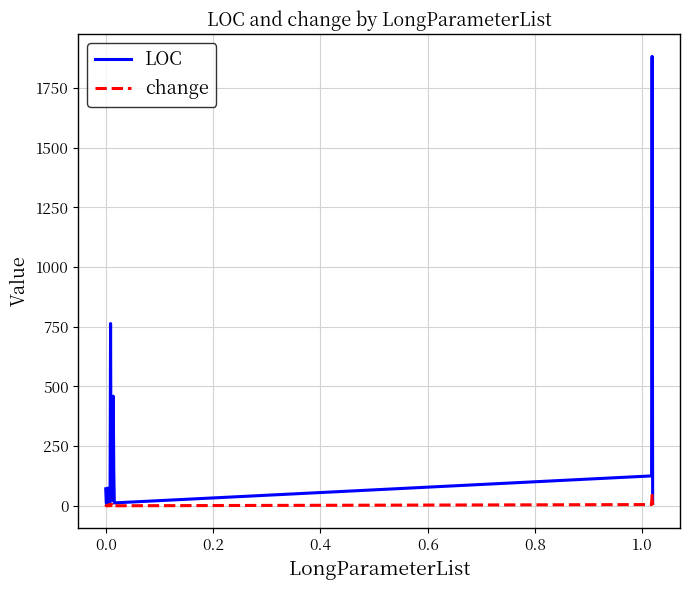

True or false: LOC has more than 1 points higher than both neighbors.

True